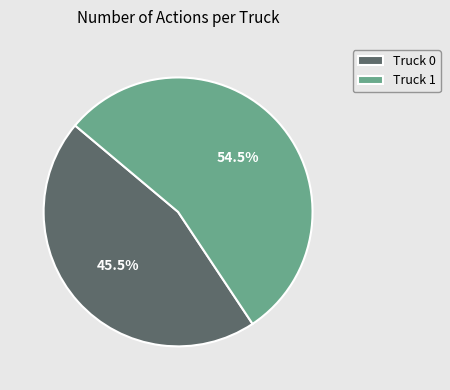

What is the largest slice in the pie chart?

Truck 1